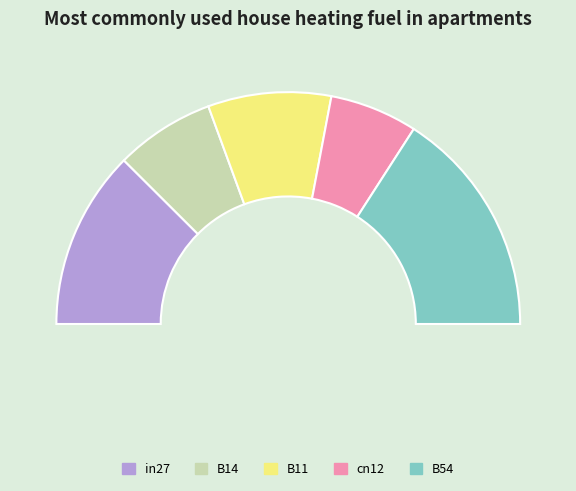

To the nearest percent, what portion does in27 represent?

25%